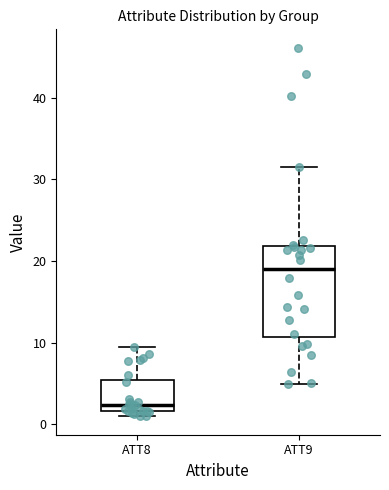

Which box is the tallest, from its lower edge to its upper edge?

ATT9